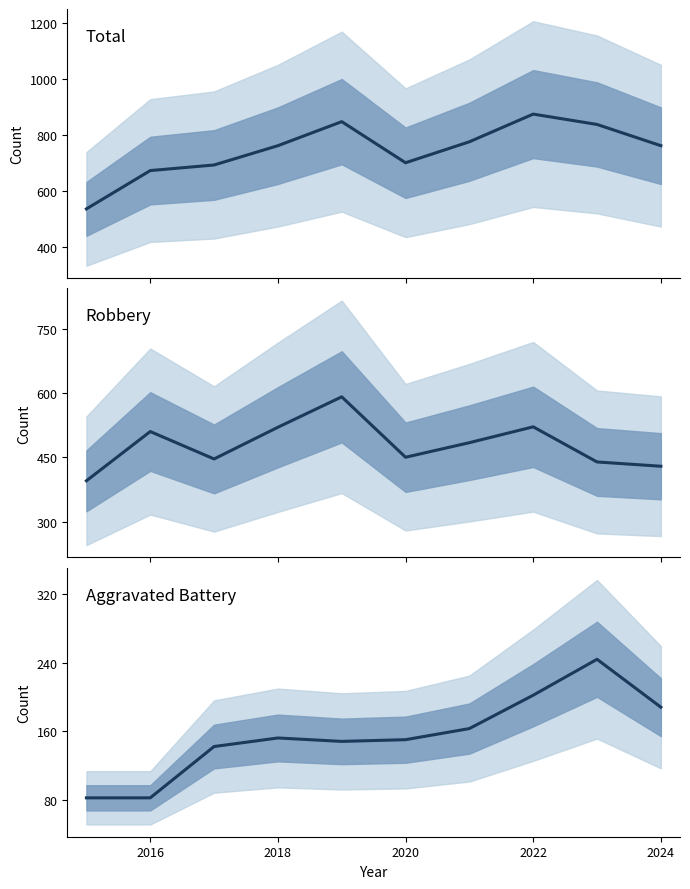

What position from the right is 2024?

1